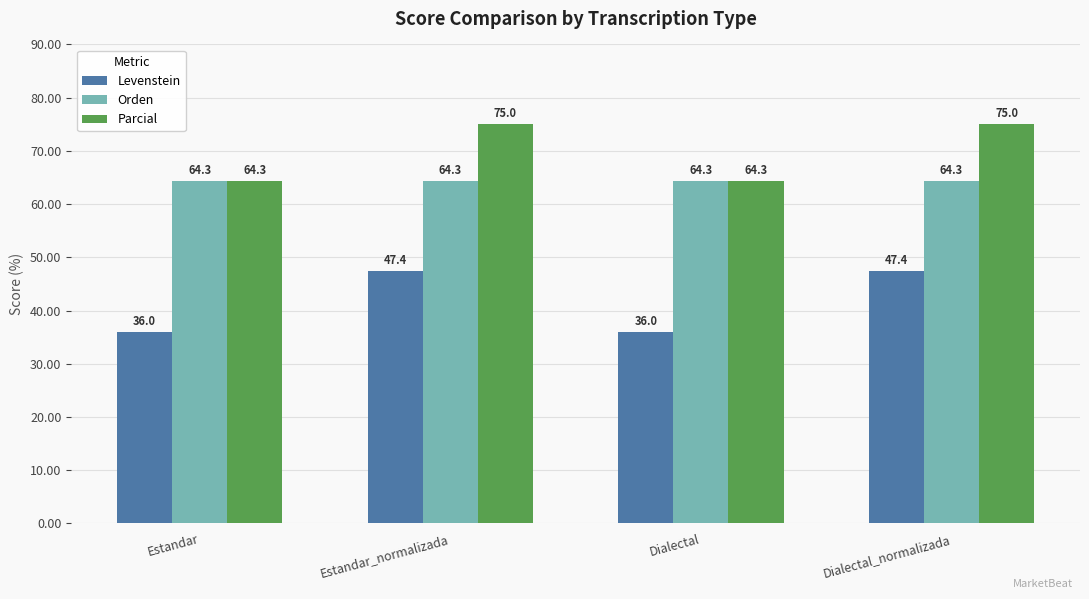

How many groups of bars are there?

4